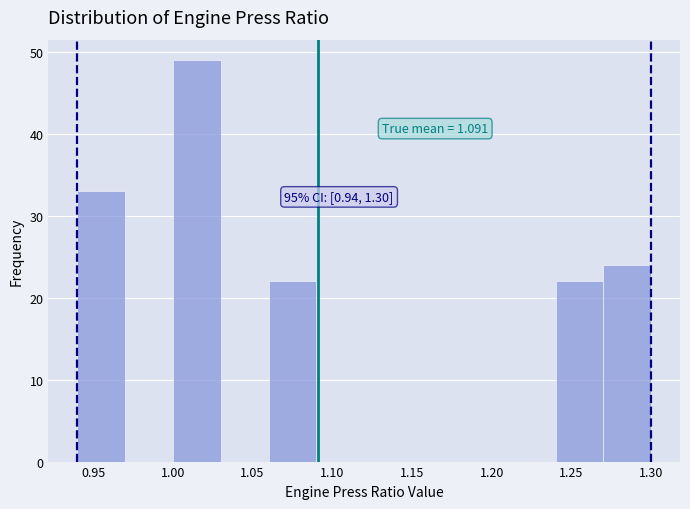

Which range on the x-axis has the tallest bar?

1.00 to 1.03